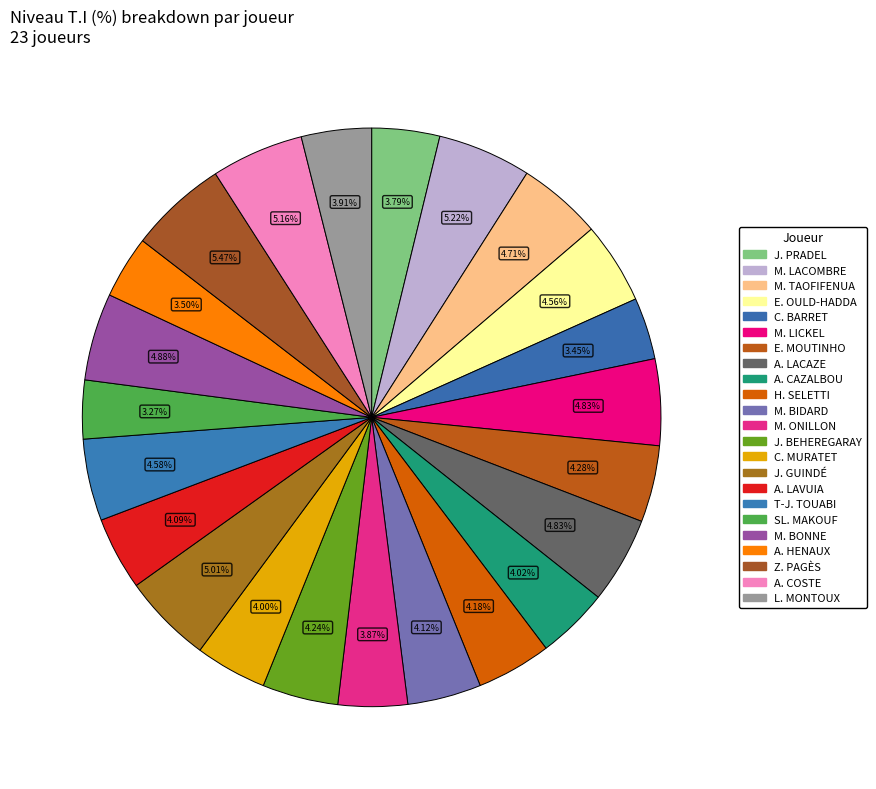

How many slices are in this pie chart?

23